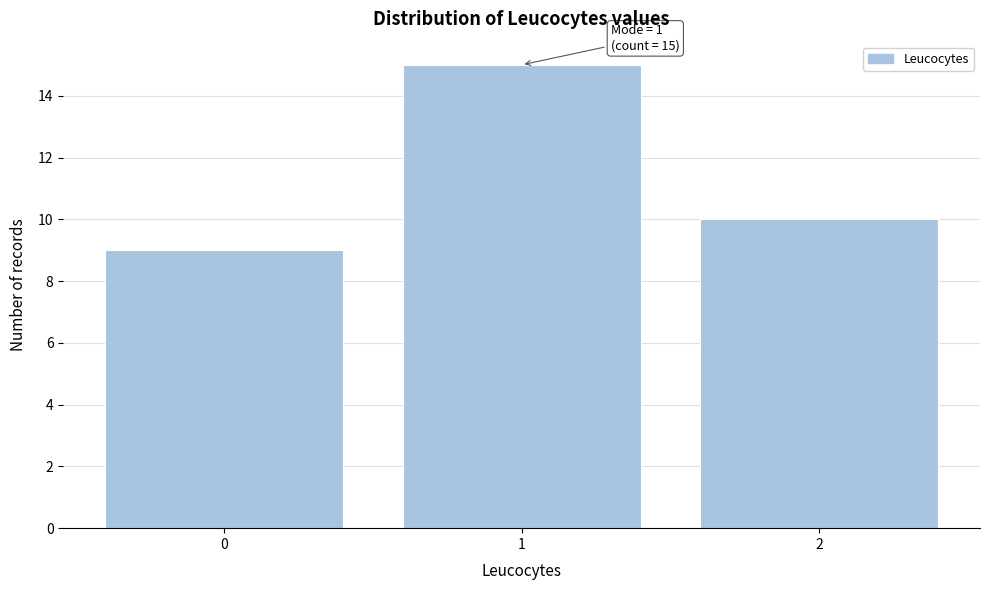

Which range on the x-axis has the tallest bar?

0.5 to 1.5